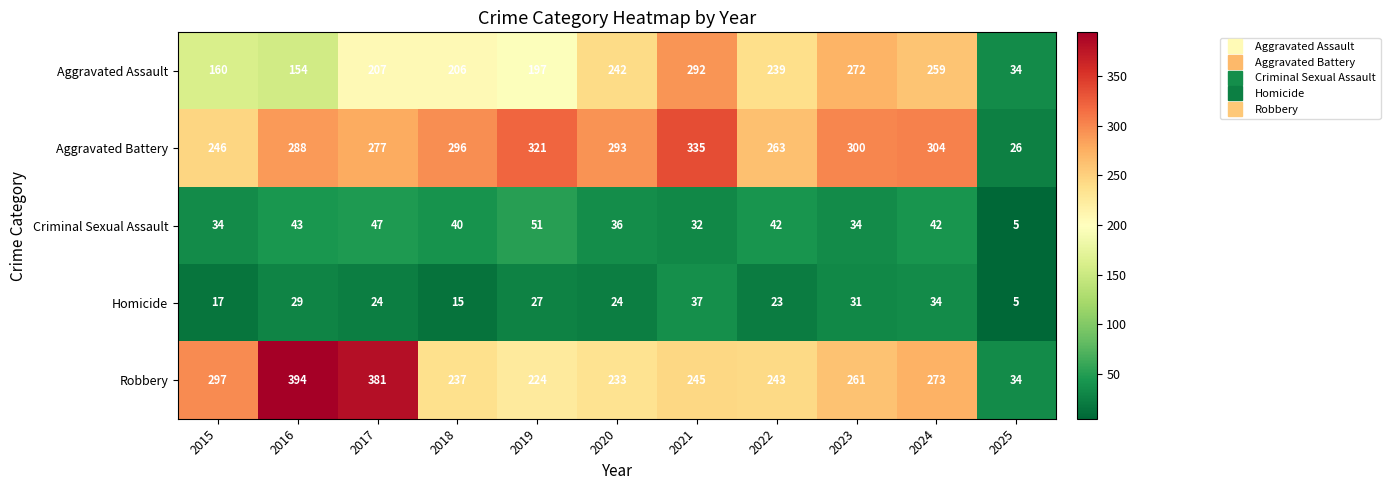

Count the number of categories in the chart.

11